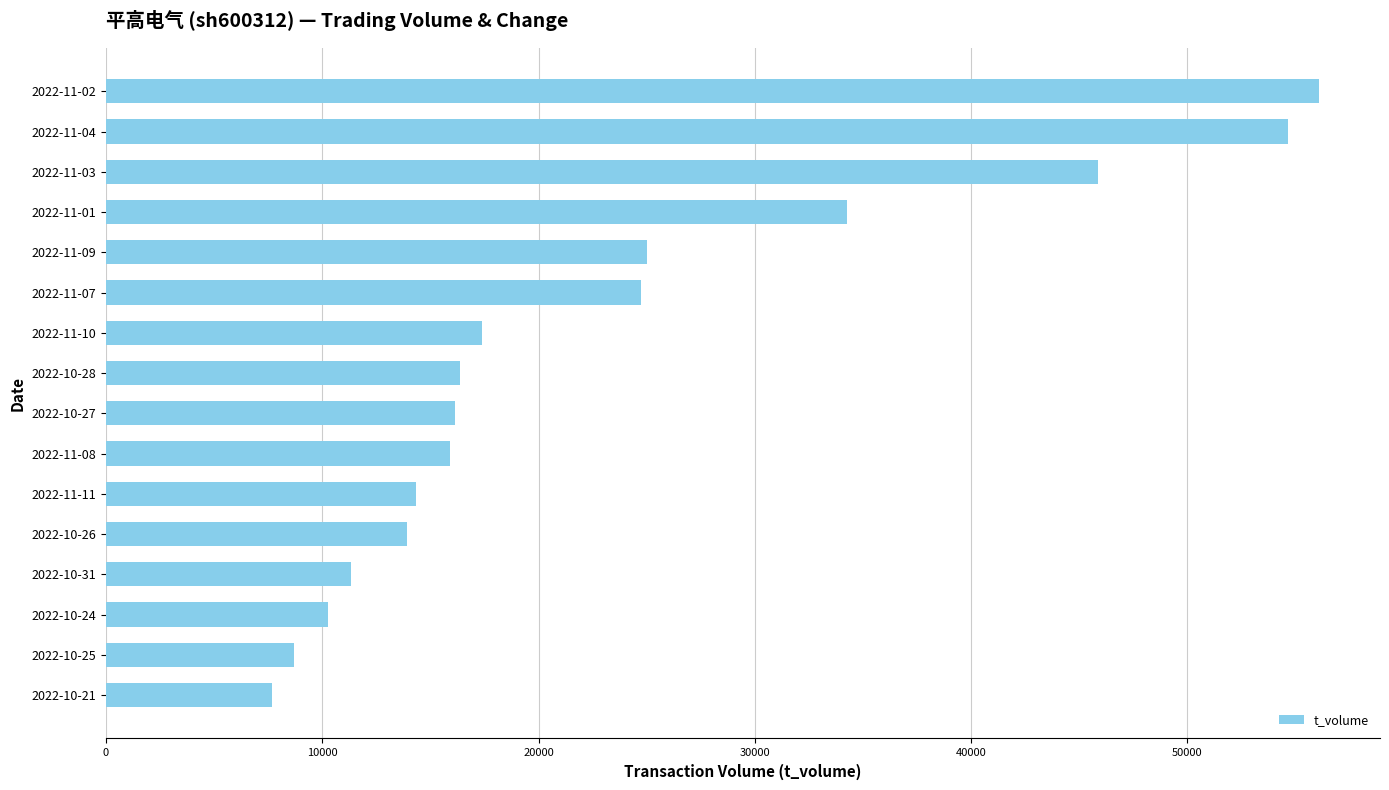

What is the ratio of the value at 2022-11-01 to the value at 2022-10-21?

4.5